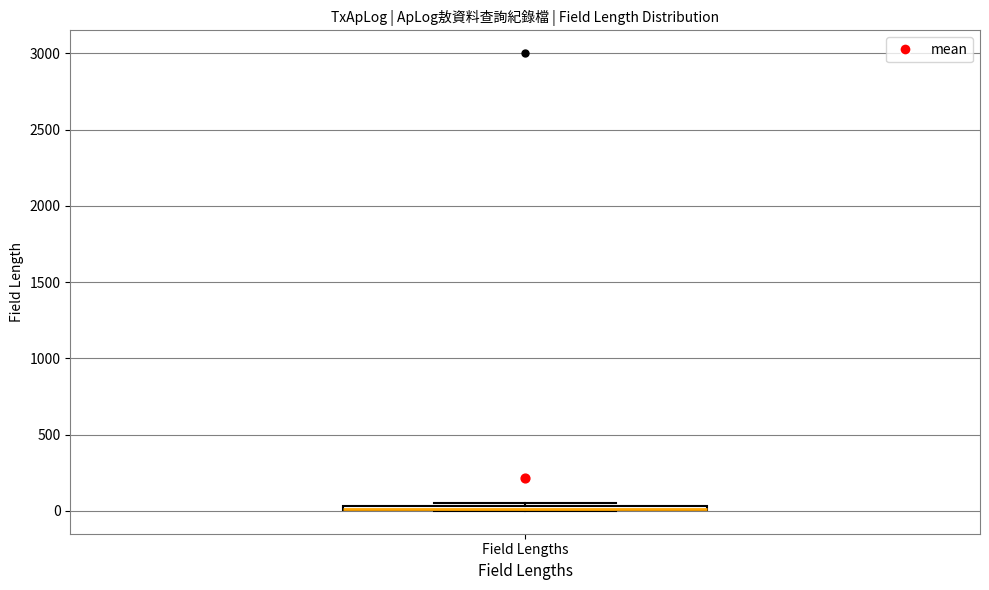

Where is the upper edge of the box for Field Lengths on the y-axis? The values are not printed on the chart, so give them approximately, as read against the axis.

50